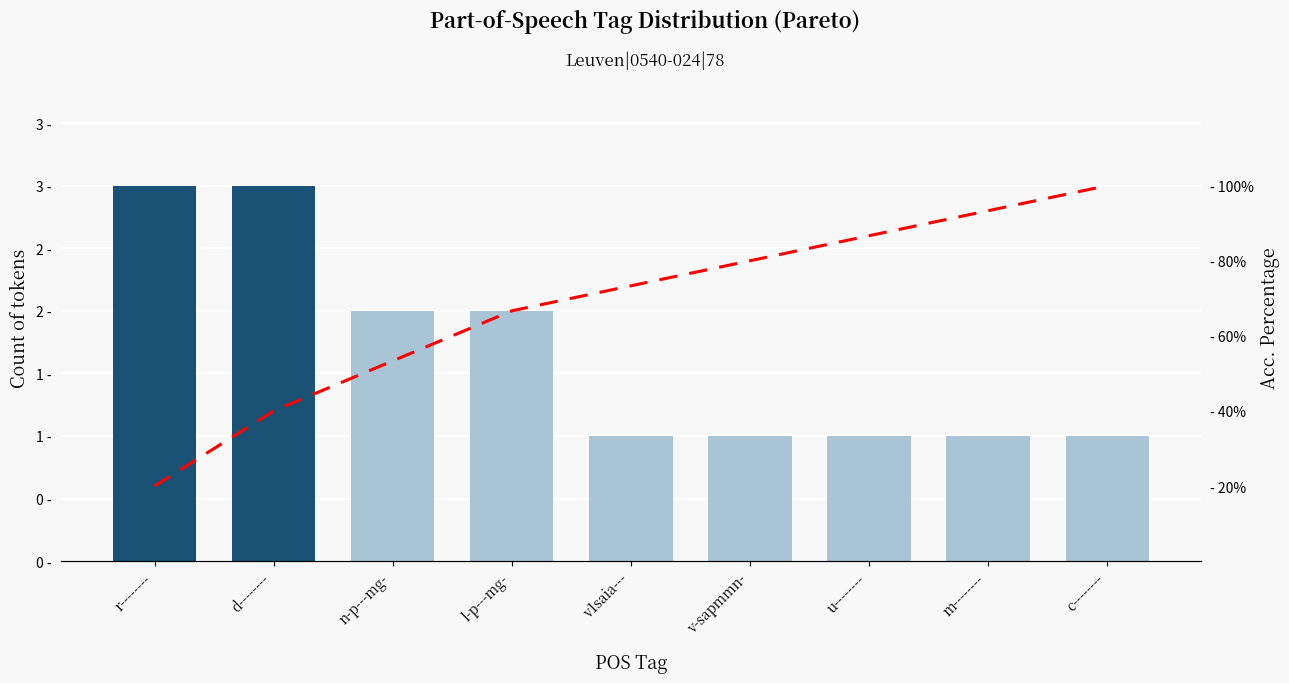

What is the approximate value of Acc. Percentage at c--------?

100.0